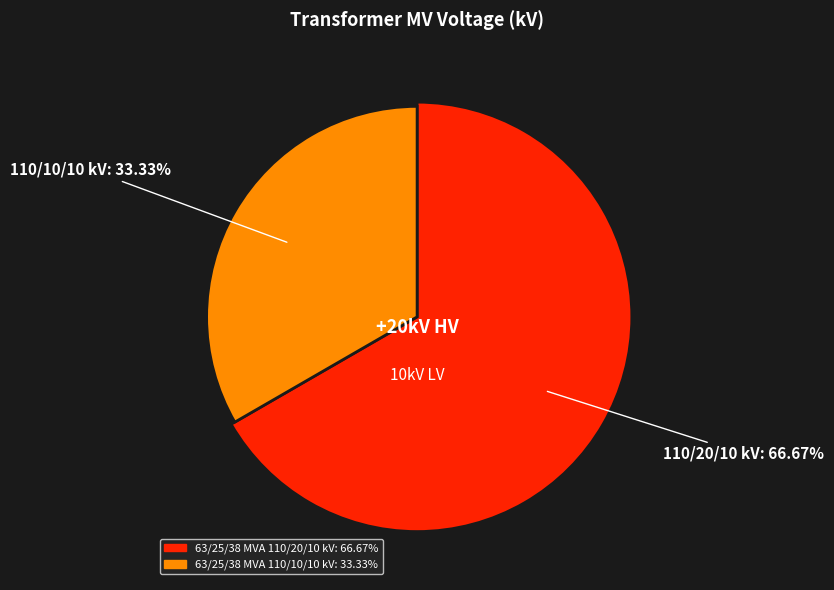

What percentage do 63/25/38 MVA 110/10/10 kV and 63/25/38 MVA 110/20/10 kV together represent?

100.0%